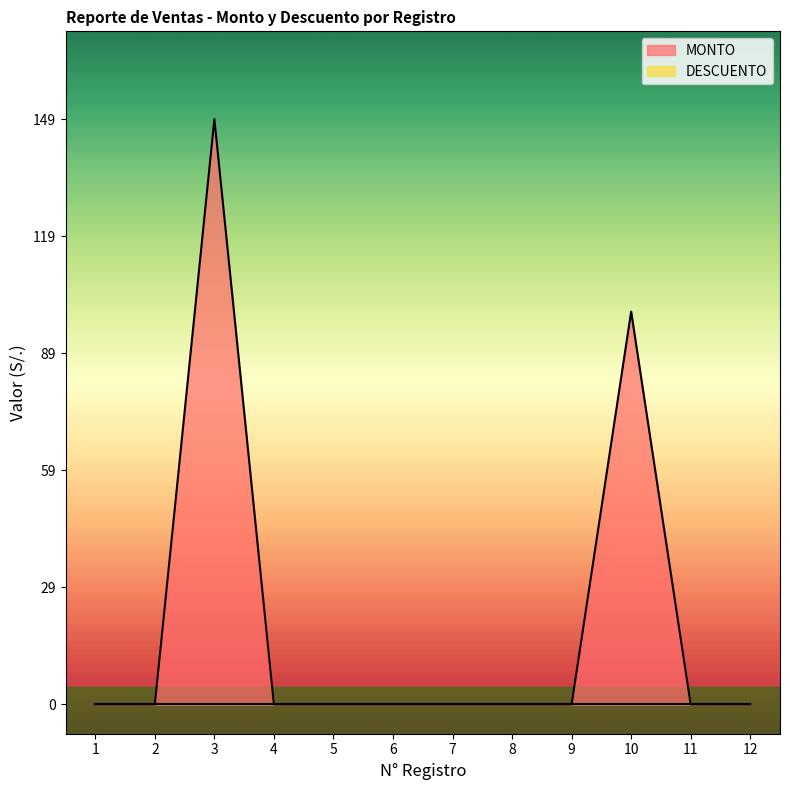

Does the chart have visible grid lines?

No